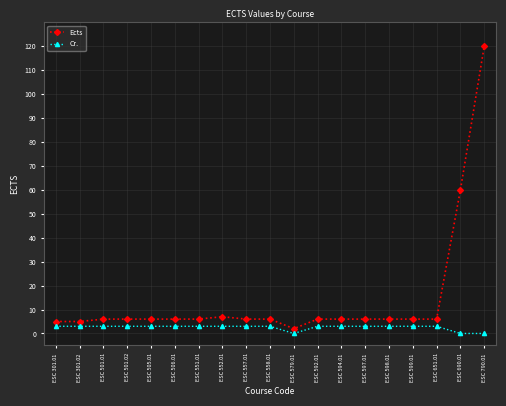

True or false: Ects and Cr. cross at least once.

False